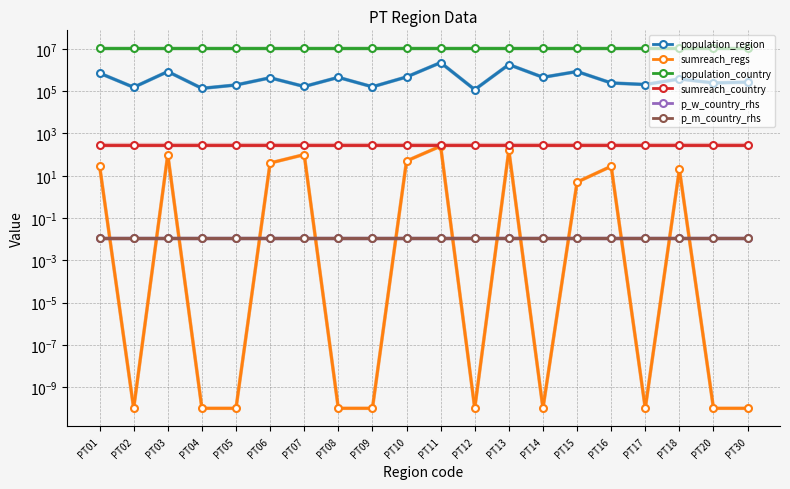

Reading right to left, transcribe all the data shown in this chart.

population_region: PT30=267785.0	PT20=245766.0	PT18=377653.0	PT17=206661.0	PT16=244836.0	PT15=851258.0	PT14=453638.0	PT13=1817117.0	PT12=118506.0	PT11=2250533.0	PT10=470930.0	PT09=160939.0	PT08=451006.0	PT07=166706.0	PT06=430104.0	PT05=196264.0	PT04=136252.0	PT03=848185.0	PT02=152758.0	PT01=714200.0
sumreach_regs: PT30=0.0	PT20=0.0	PT18=20.0	PT17=0.0	PT16=28.0	PT15=5.0	PT14=0.0	PT13=160.0	PT12=0.0	PT11=252.0	PT10=50.0	PT09=0.0	PT08=0.0	PT07=100.0	PT06=40.0	PT05=0.0	PT04=0.0	PT03=100.0	PT02=0.0	PT01=30.0
population_country: PT30=10561097.0	PT20=10561097.0	PT18=10561097.0	PT17=10561097.0	PT16=10561097.0	PT15=10561097.0	PT14=10561097.0	PT13=10561097.0	PT12=10561097.0	PT11=10561097.0	PT10=10561097.0	PT09=10561097.0	PT08=10561097.0	PT07=10561097.0	PT06=10561097.0	PT05=10561097.0	PT04=10561097.0	PT03=10561097.0	PT02=10561097.0	PT01=10561097.0
sumreach_country: PT30=300.0	PT20=300.0	PT18=300.0	PT17=300.0	PT16=300.0	PT15=300.0	PT14=300.0	PT13=300.0	PT12=300.0	PT11=300.0	PT10=300.0	PT09=300.0	PT08=300.0	PT07=300.0	PT06=300.0	PT05=300.0	PT04=300.0	PT03=300.0	PT02=300.0	PT01=300.0
p_w_country_rhs: PT30=0.0	PT20=0.0	PT18=0.0	PT17=0.0	PT16=0.0	PT15=0.0	PT14=0.0	PT13=0.0	PT12=0.0	PT11=0.0	PT10=0.0	PT09=0.0	PT08=0.0	PT07=0.0	PT06=0.0	PT05=0.0	PT04=0.0	PT03=0.0	PT02=0.0	PT01=0.0
p_m_country_rhs: PT30=0.0	PT20=0.0	PT18=0.0	PT17=0.0	PT16=0.0	PT15=0.0	PT14=0.0	PT13=0.0	PT12=0.0	PT11=0.0	PT10=0.0	PT09=0.0	PT08=0.0	PT07=0.0	PT06=0.0	PT05=0.0	PT04=0.0	PT03=0.0	PT02=0.0	PT01=0.0